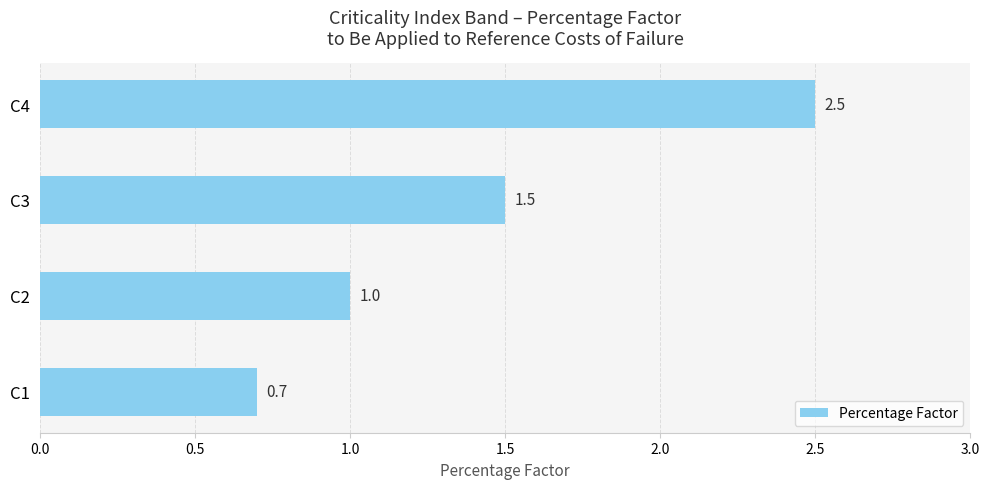

Rank the categories by value from lowest to highest.

C1, C2, C3, C4